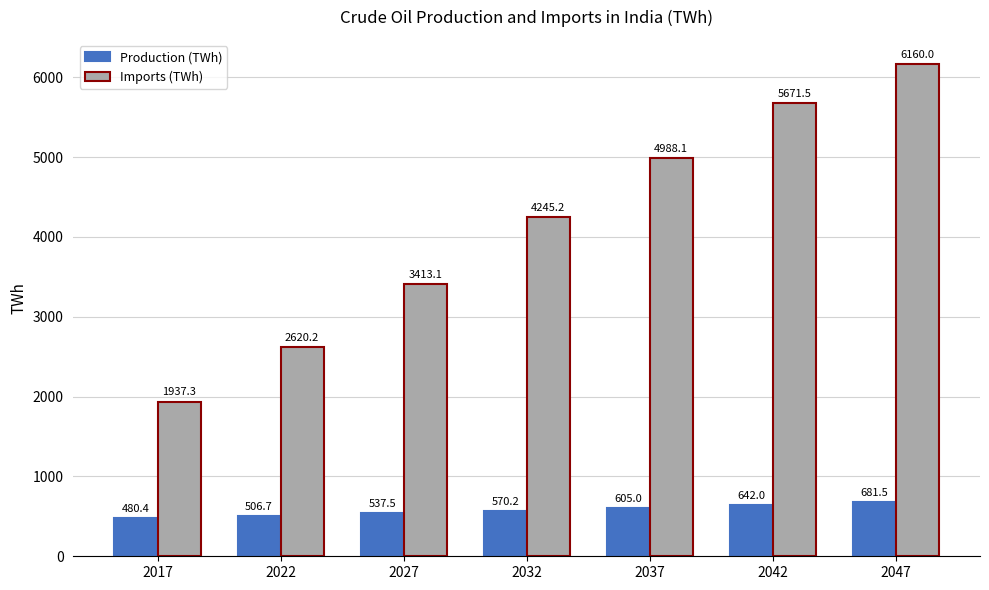

What are all the series names shown in the legend?

Production (TWh), Imports (TWh)